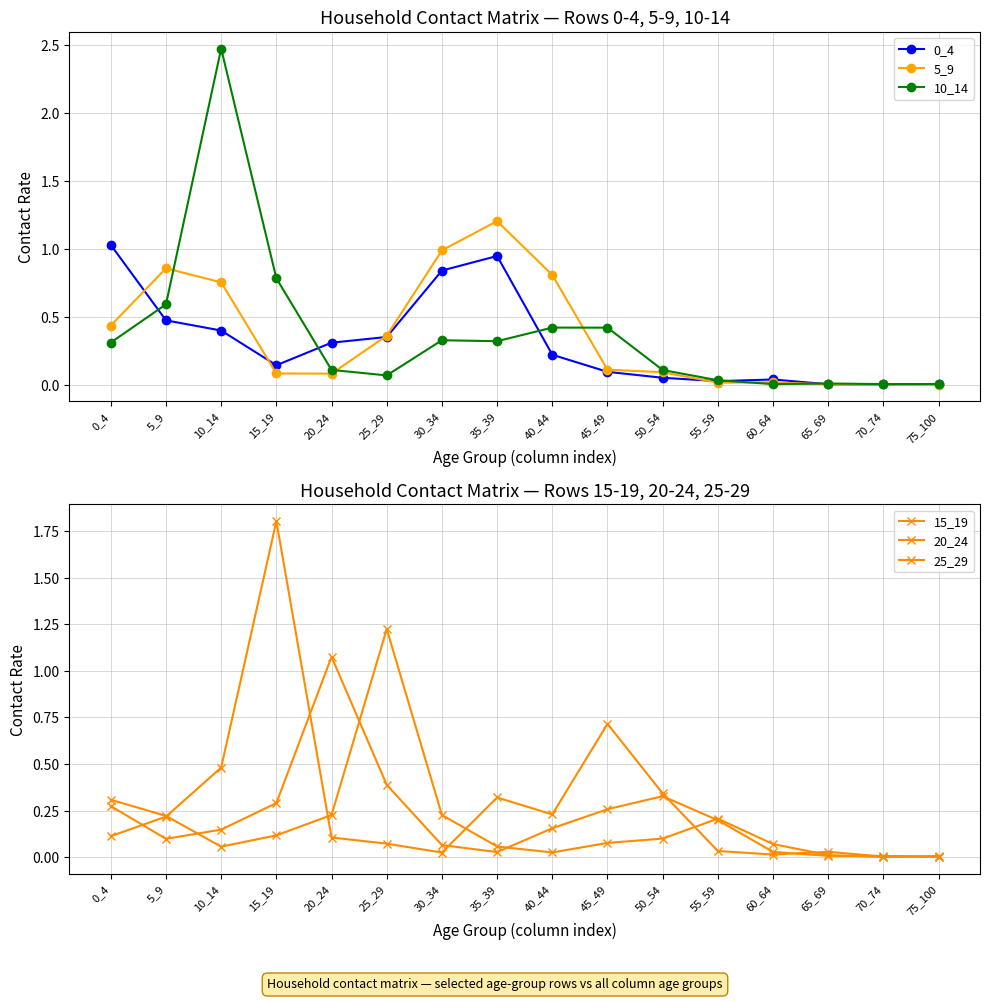

At which category is the sum across all series the highest?

10_14